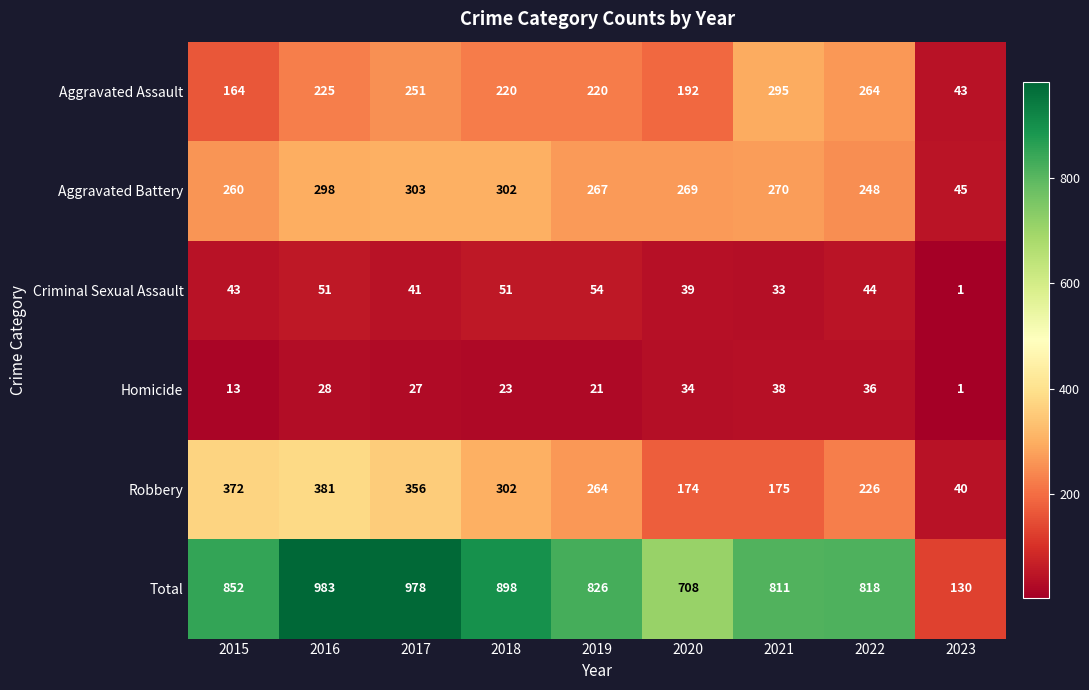

What is the difference between the highest and lowest values at 2017?

951